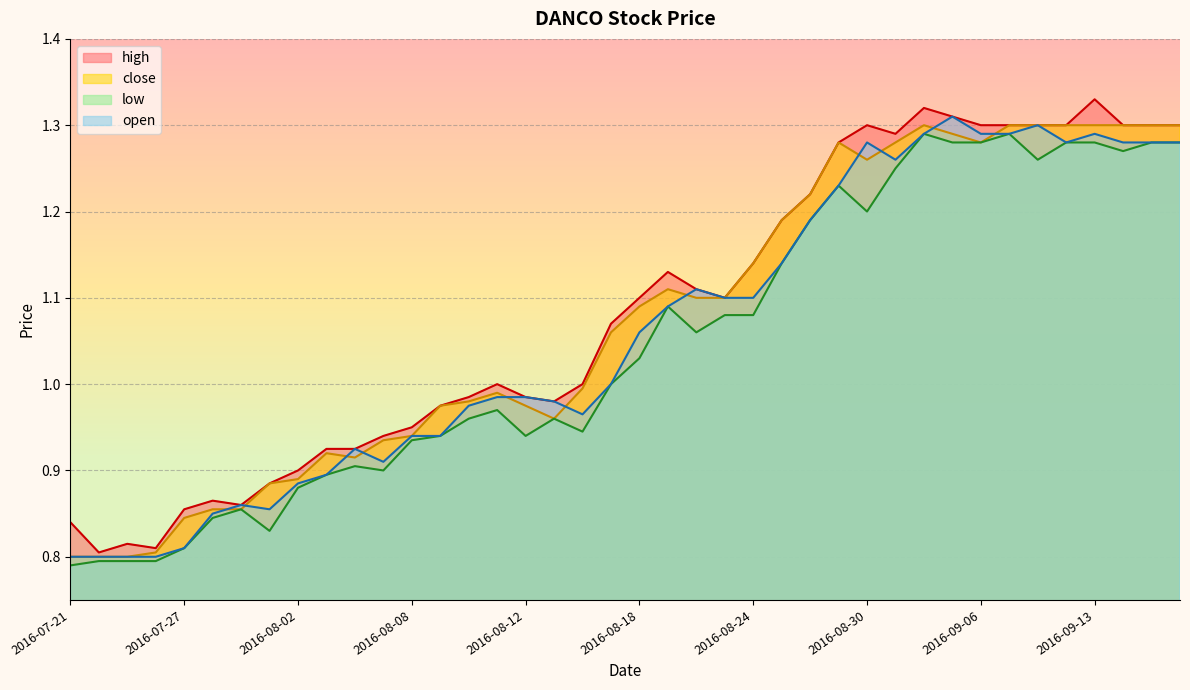

True or false: high has a value of 1.9 at 2016-09-08.

False